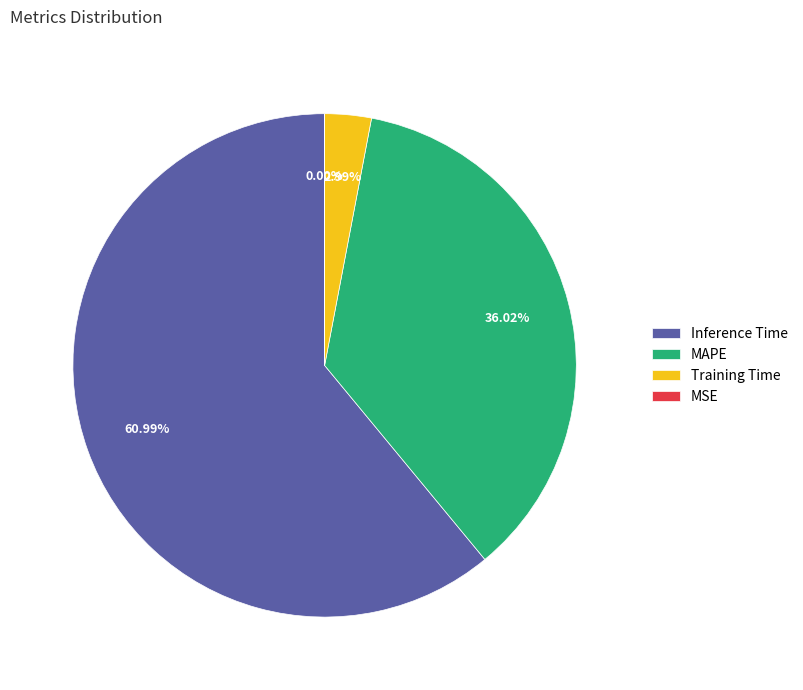

Which slice is the largest?

Inference Time